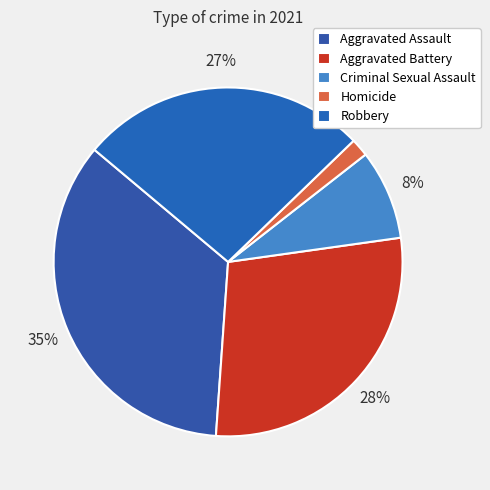

To the nearest percent, what percentage of the pie is Aggravated Battery?

28%